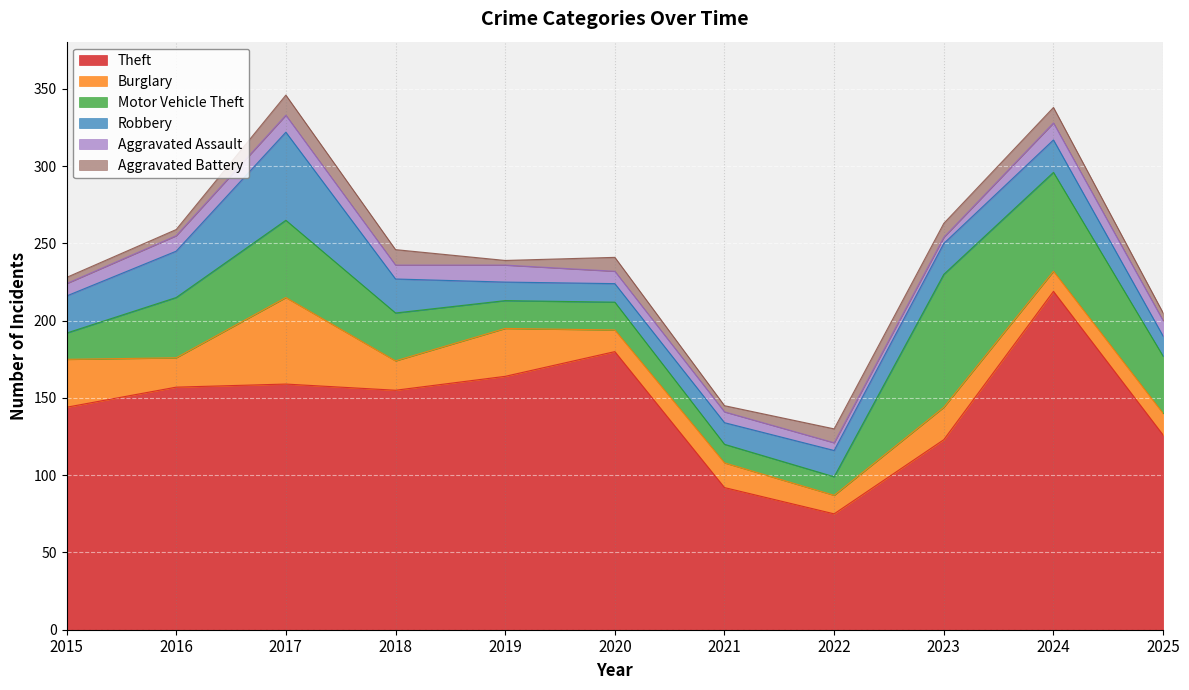

How many interior local valleys does the Aggravated Assault series have?

2